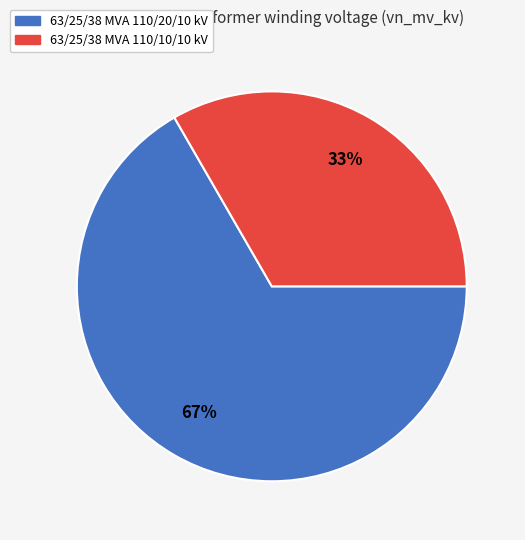

Does 63/25/38 MVA 110/20/10 kV represent more than half of the total?

Yes